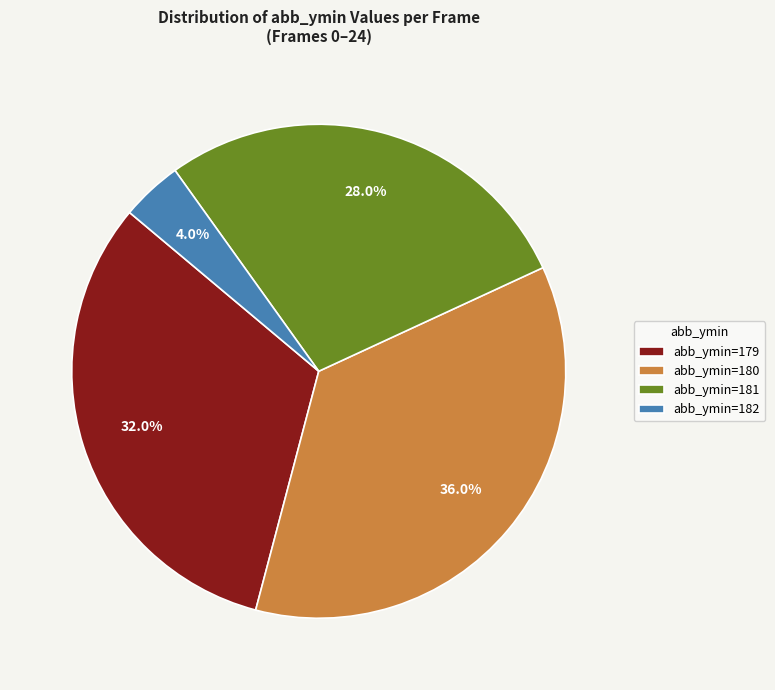

Which category has the biggest portion of the pie?

abb_ymin=180